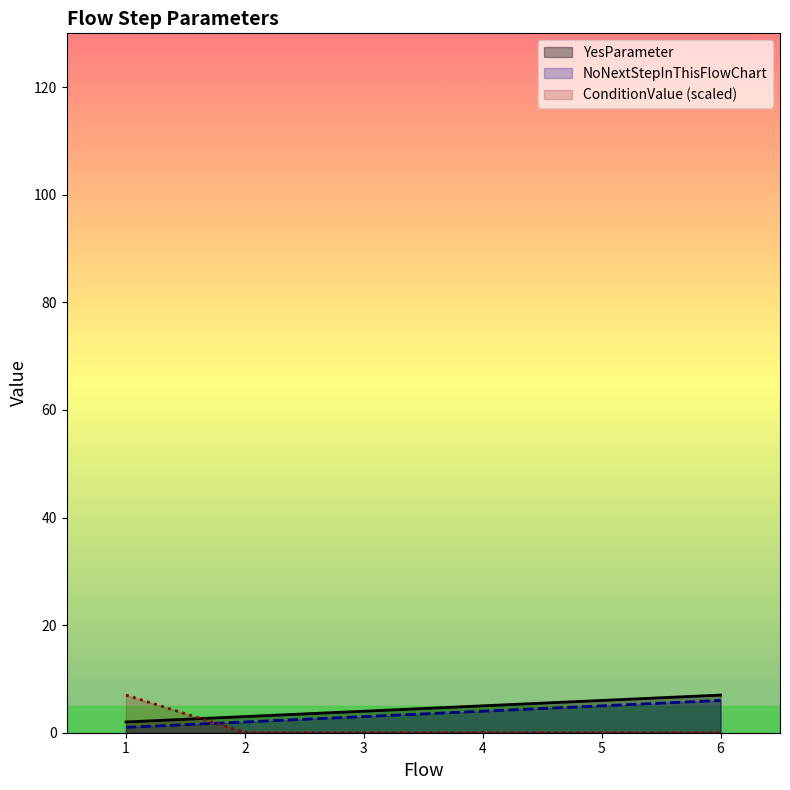

True or false: YesParameter and NoNextStepInThisFlowChart cross at least once.

False